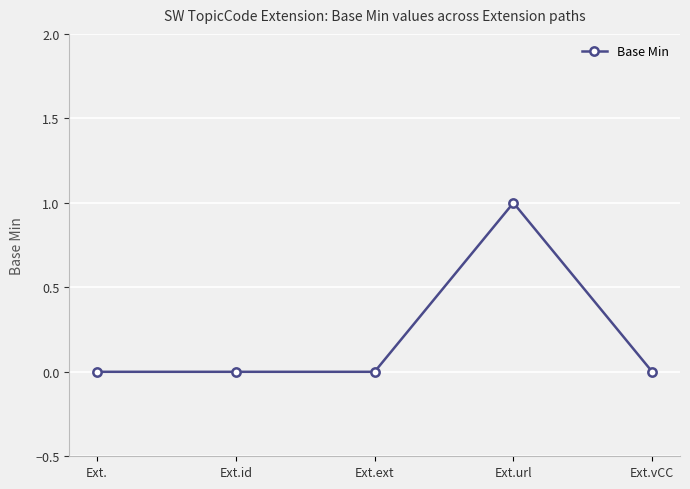

Which category has the highest value across all series?

Ext.url